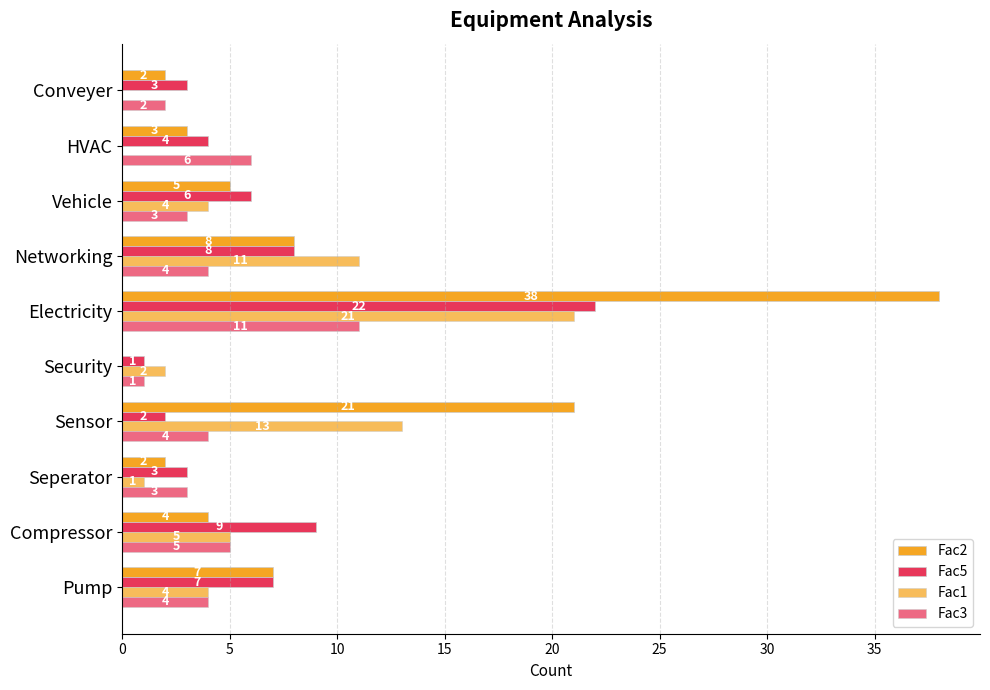

How many data points does each series have?

10